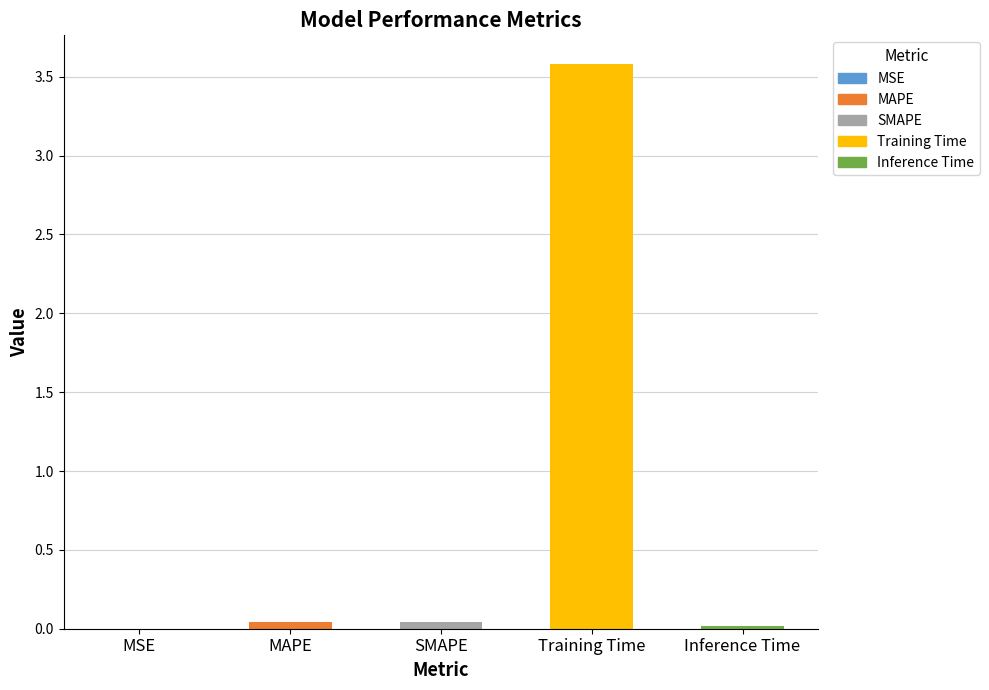

How many distinct data groups are displayed?

1